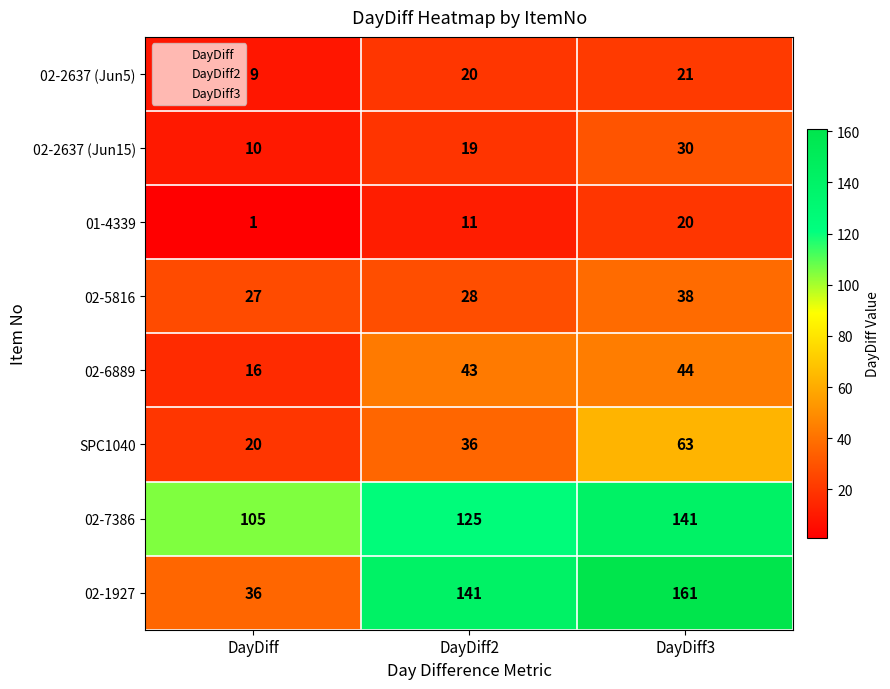

True or false: 02-2637 (Jun15) has a value of 31 at DayDiff2.

False